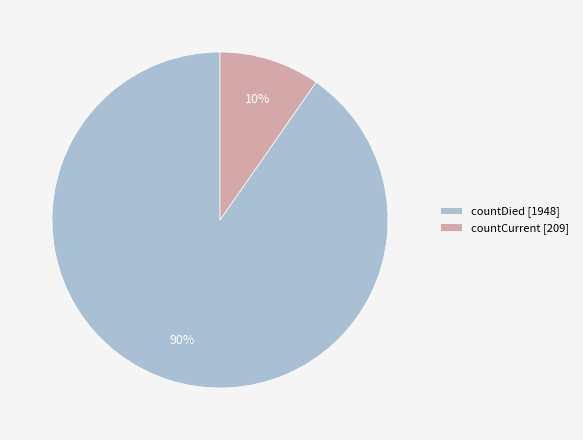

Which category has the smallest portion of the pie?

countCurrent